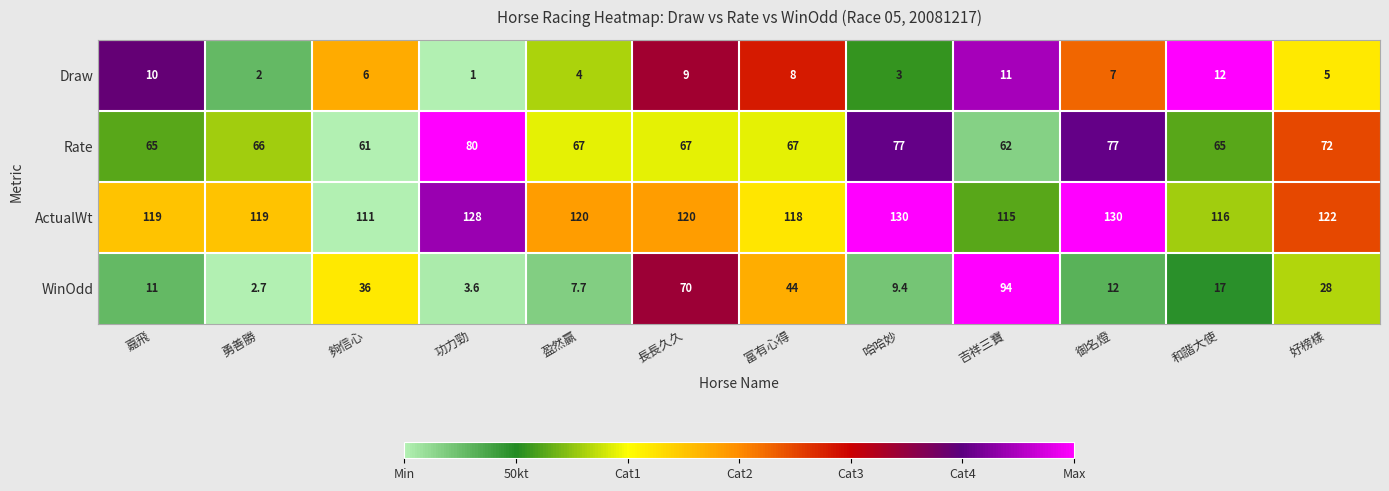

List the labels in order of Draw value, smallest first.

功力勁, 勇善勝, 哈哈妙, 盈然贏, 好榜樣, 夠信心, 御名燈, 富有心得, 長長久久, 嘉飛, 吉祥三寶, 和諧大使